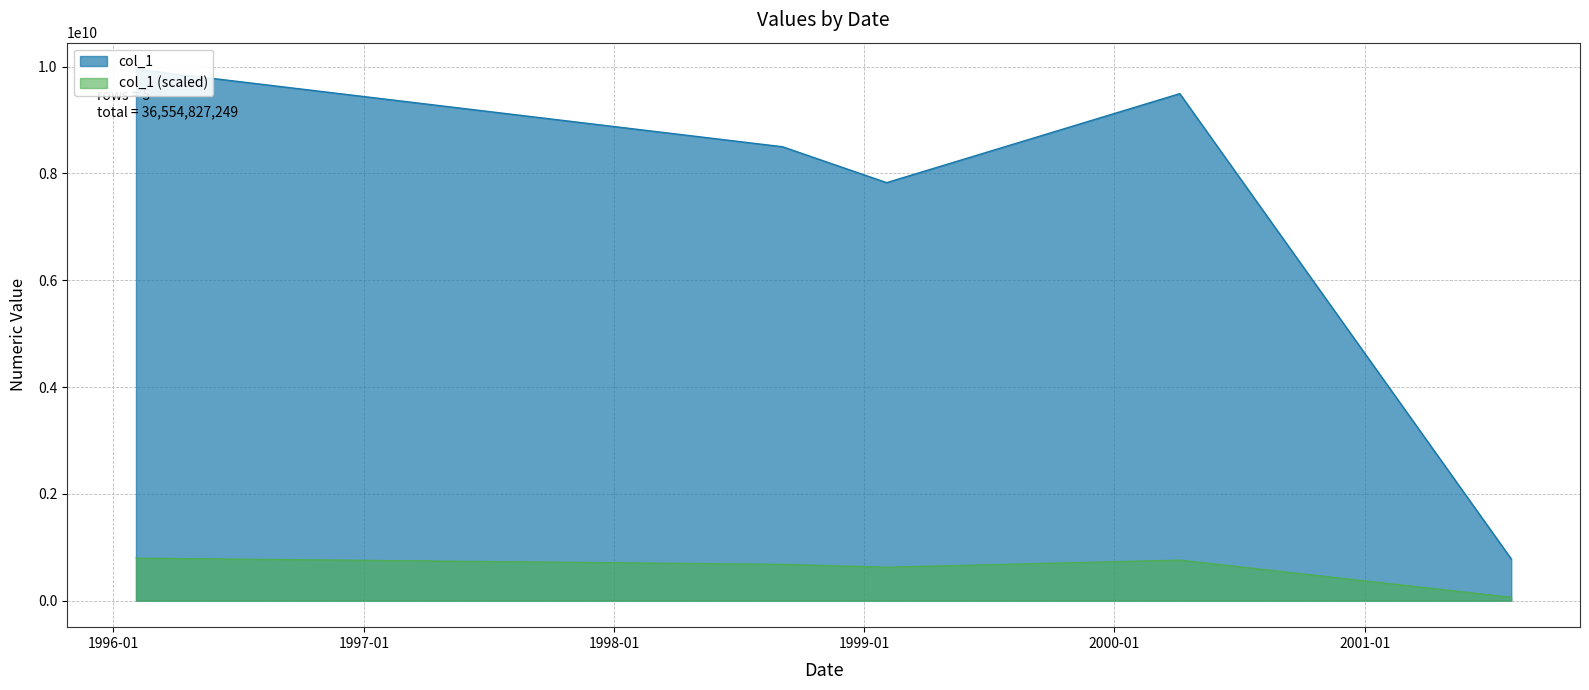

What is the sum of the values at 2001-08-03 and 1996-02-03?

10731948174